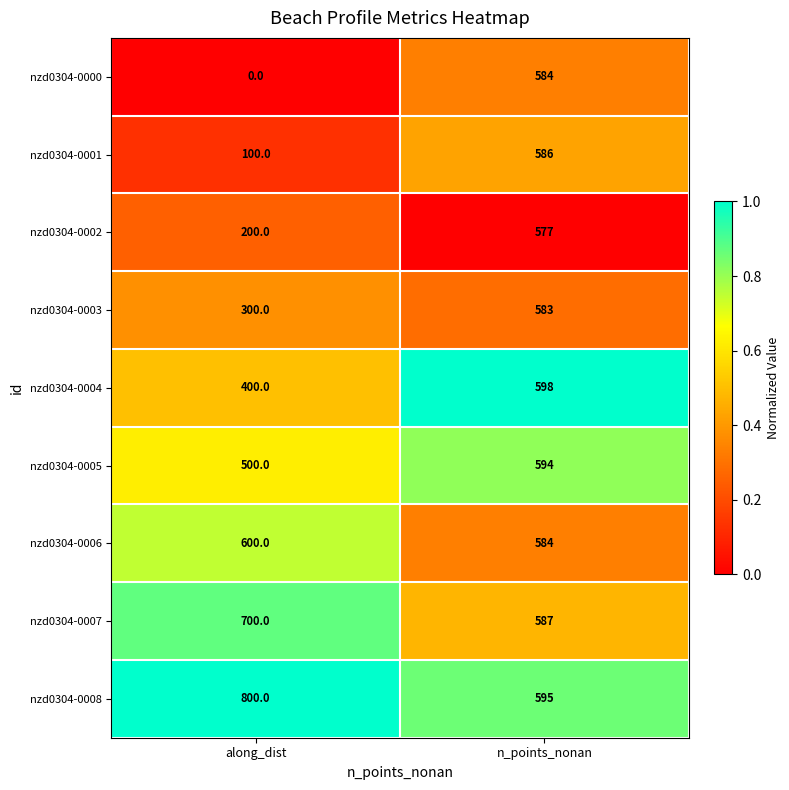

What is the spread (max minus min) of values at along_dist?

800